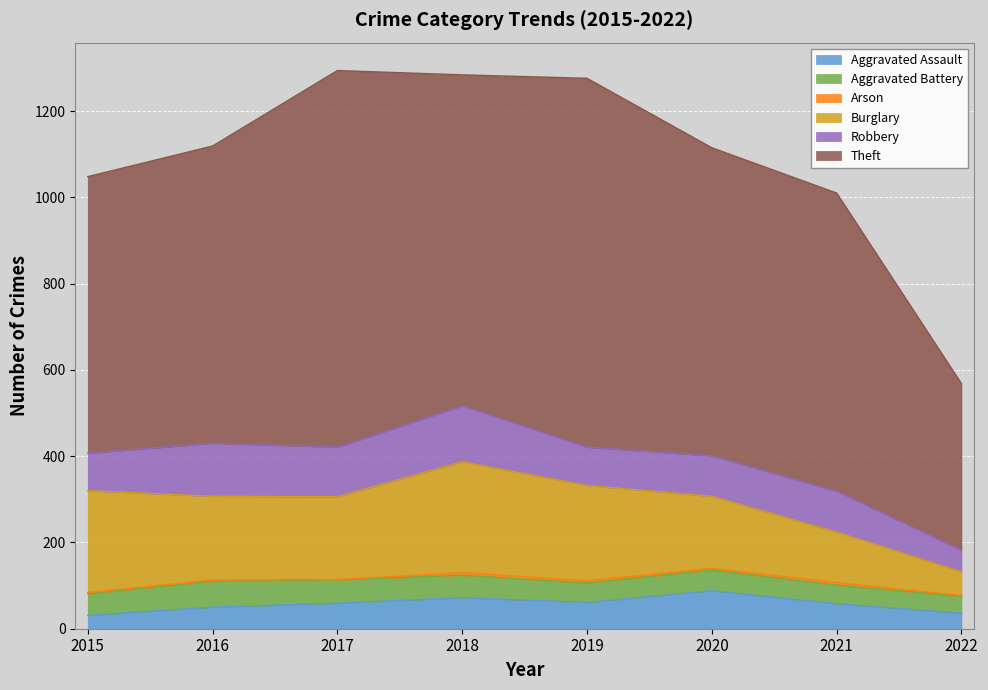

How many lines are shown in the chart?

6